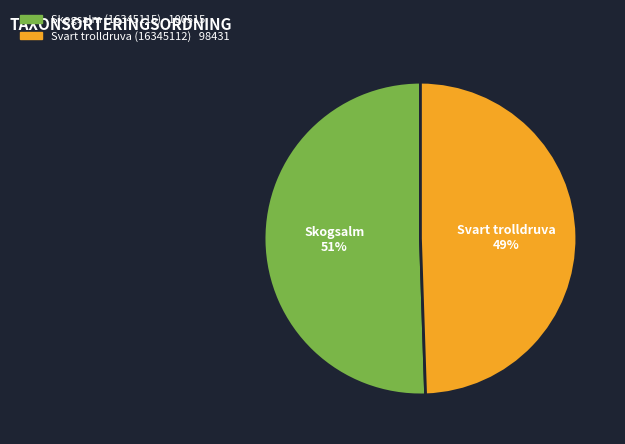

What is the ratio of the value at Svart trolldruva (16345112) to the value at Skogsalm (16345115)?

1.0